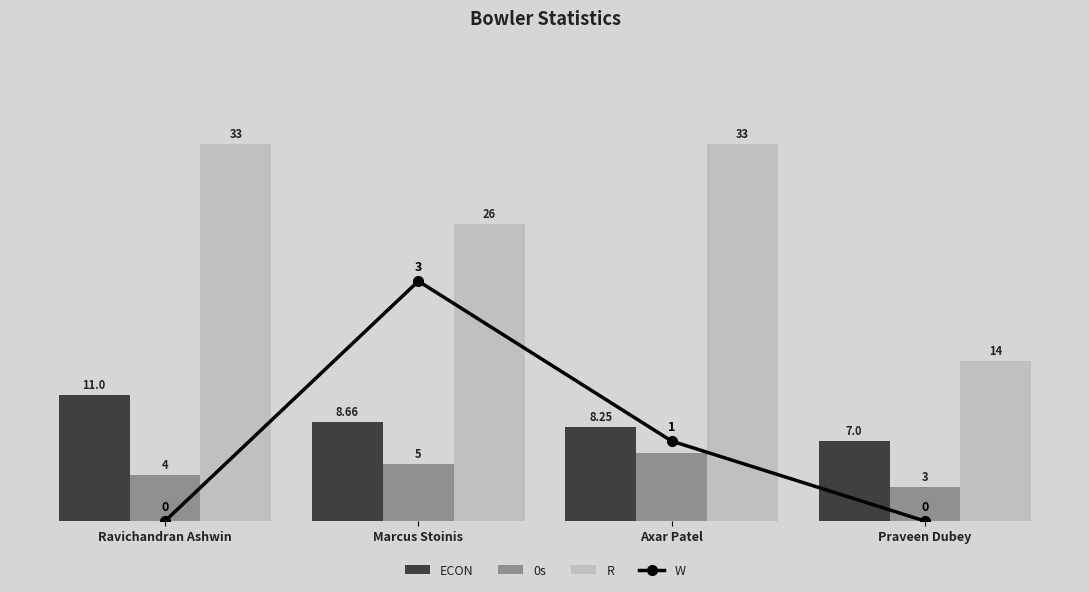

What is the maximum value shown in the chart?

33.0